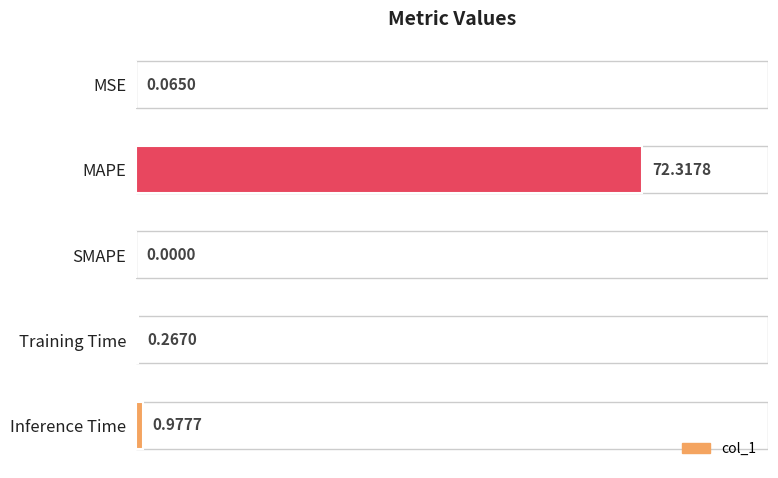

Which label corresponds to the largest value in the chart?

MAPE